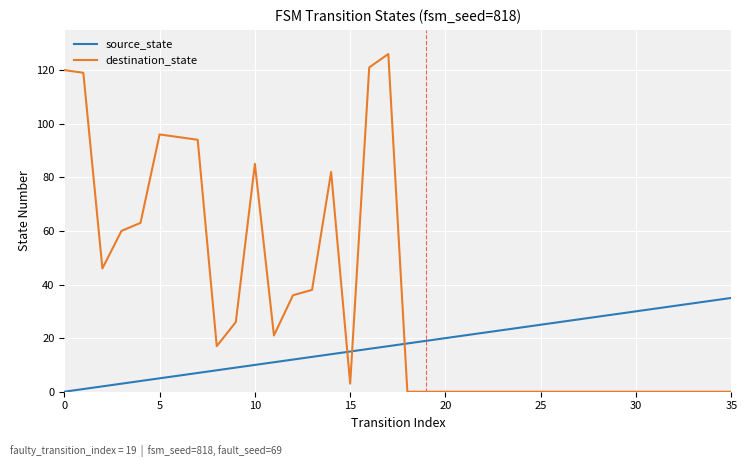

Which series has the largest total across all categories?

destination_state